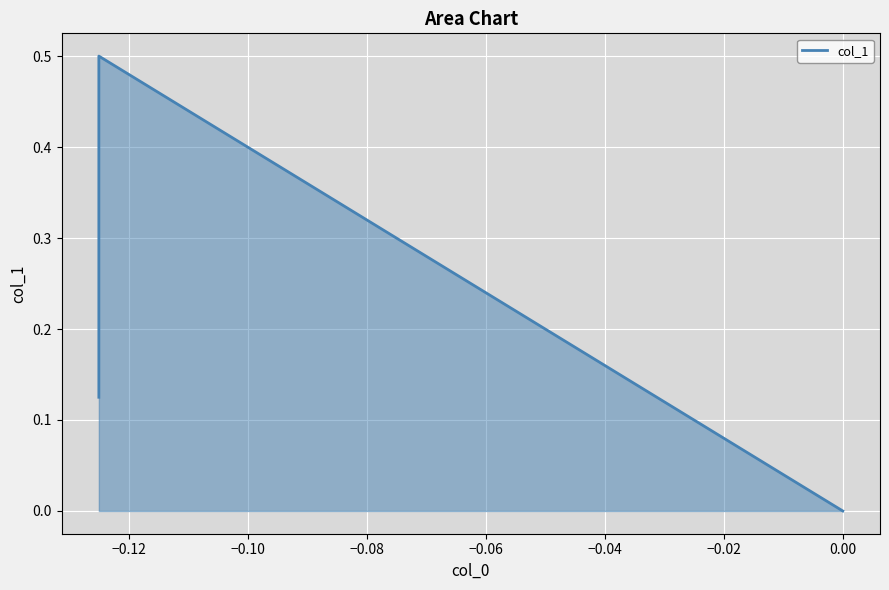

How many values are above zero?

2